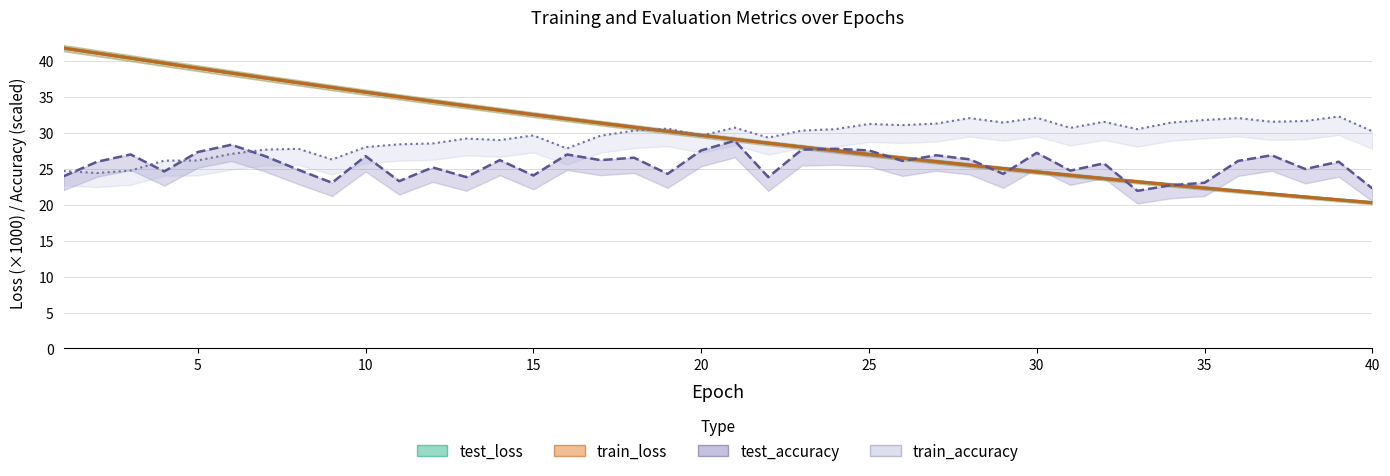

What is the lowest value of the test_loss series?

20.3